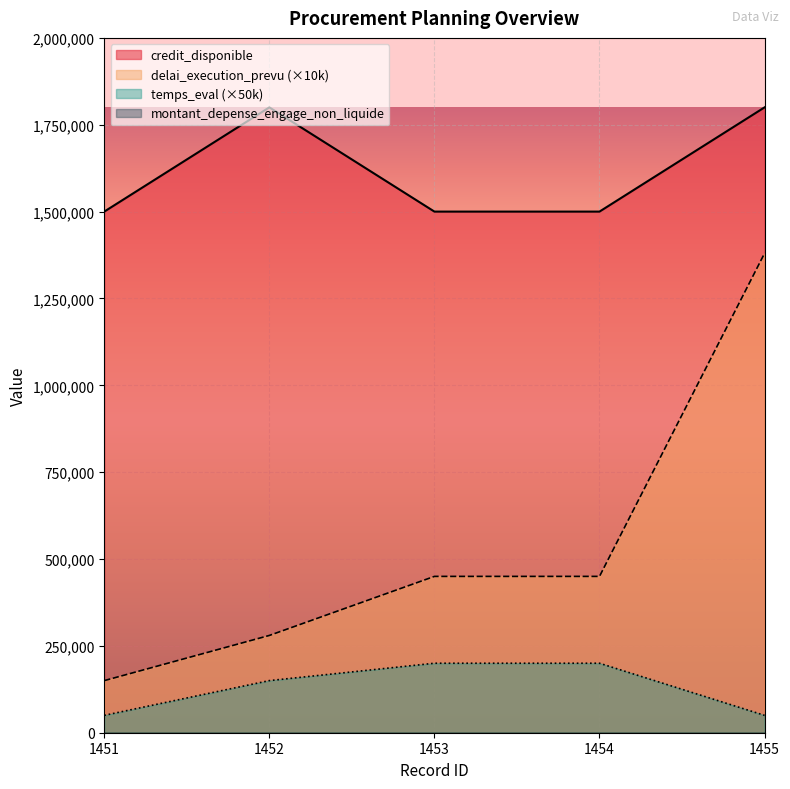

True or false: credit_disponible and delai_execution_prevu (×10k) cross at least once.

False